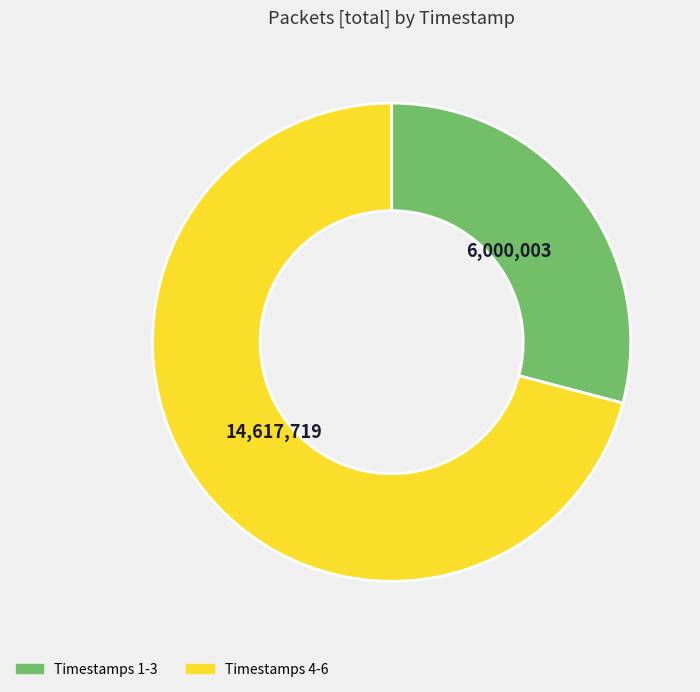

Does any single category account for the majority?

Yes